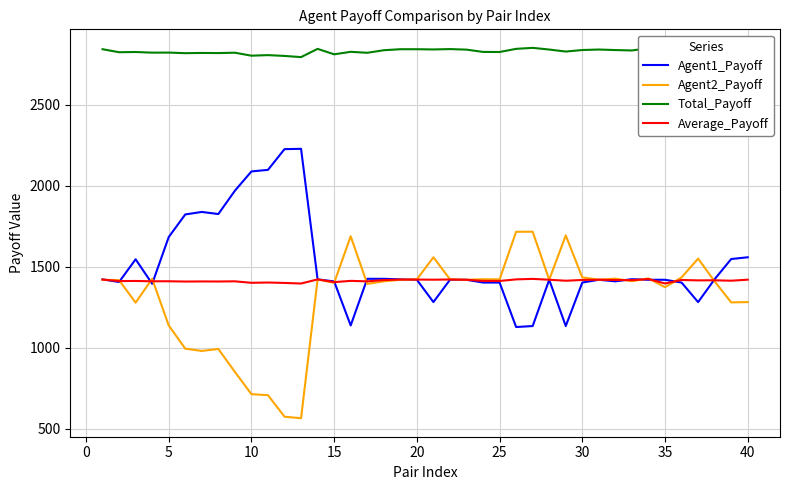

What is the maximum value shown in the chart?

2849.9